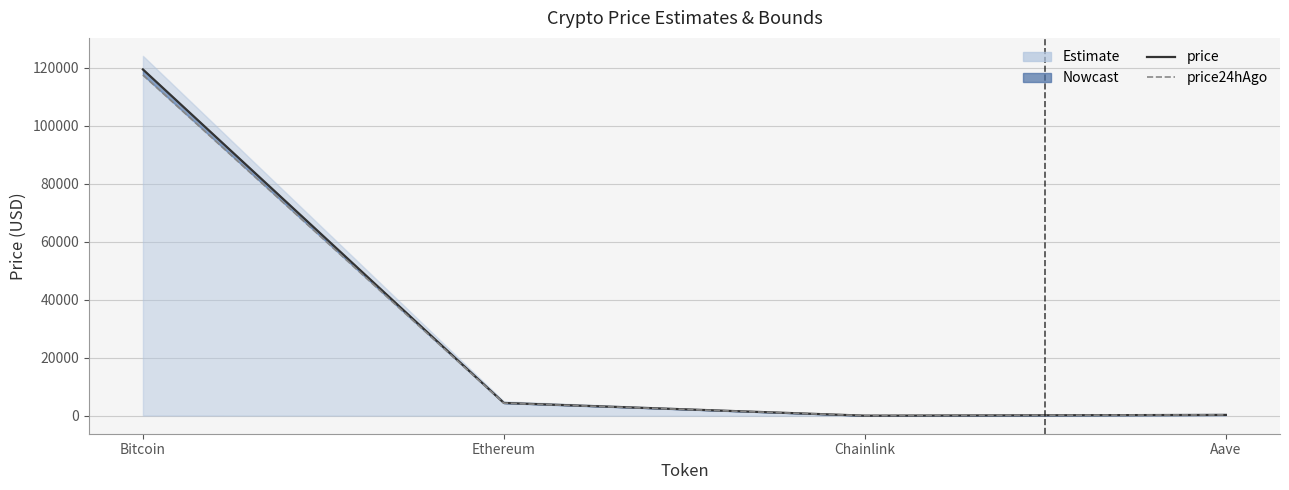

Does the chart display data point markers on the line(s)?

No